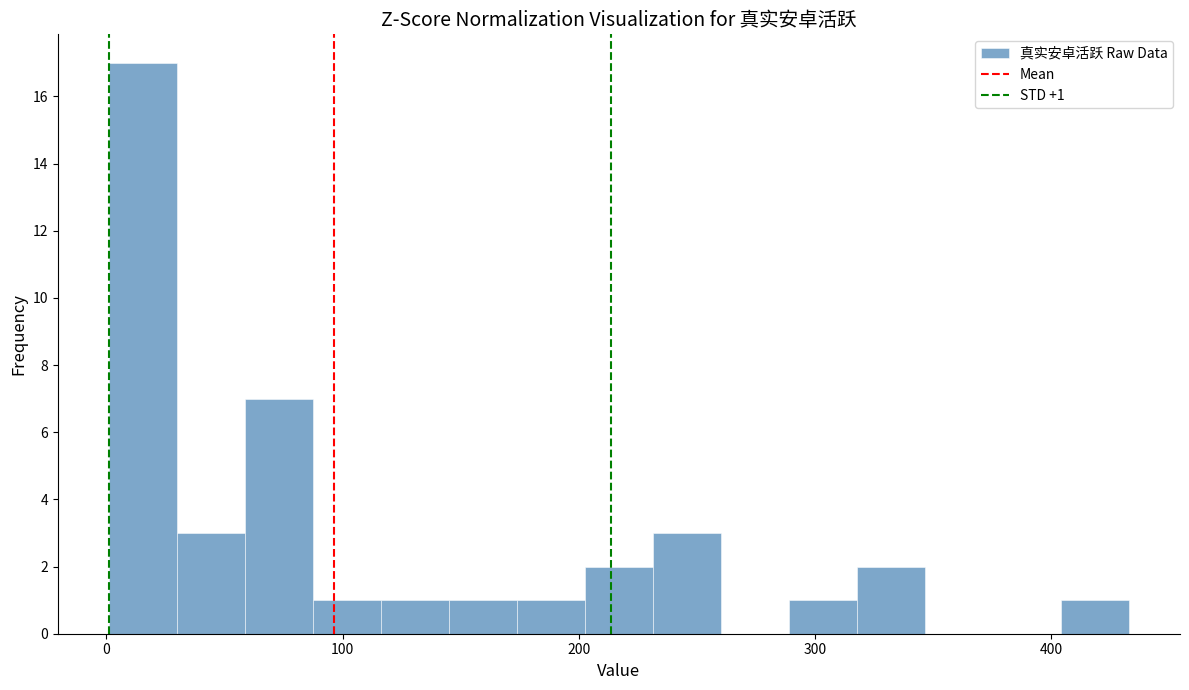

Read against the x-axis, roughly where is the centre of the tallest bar?

20